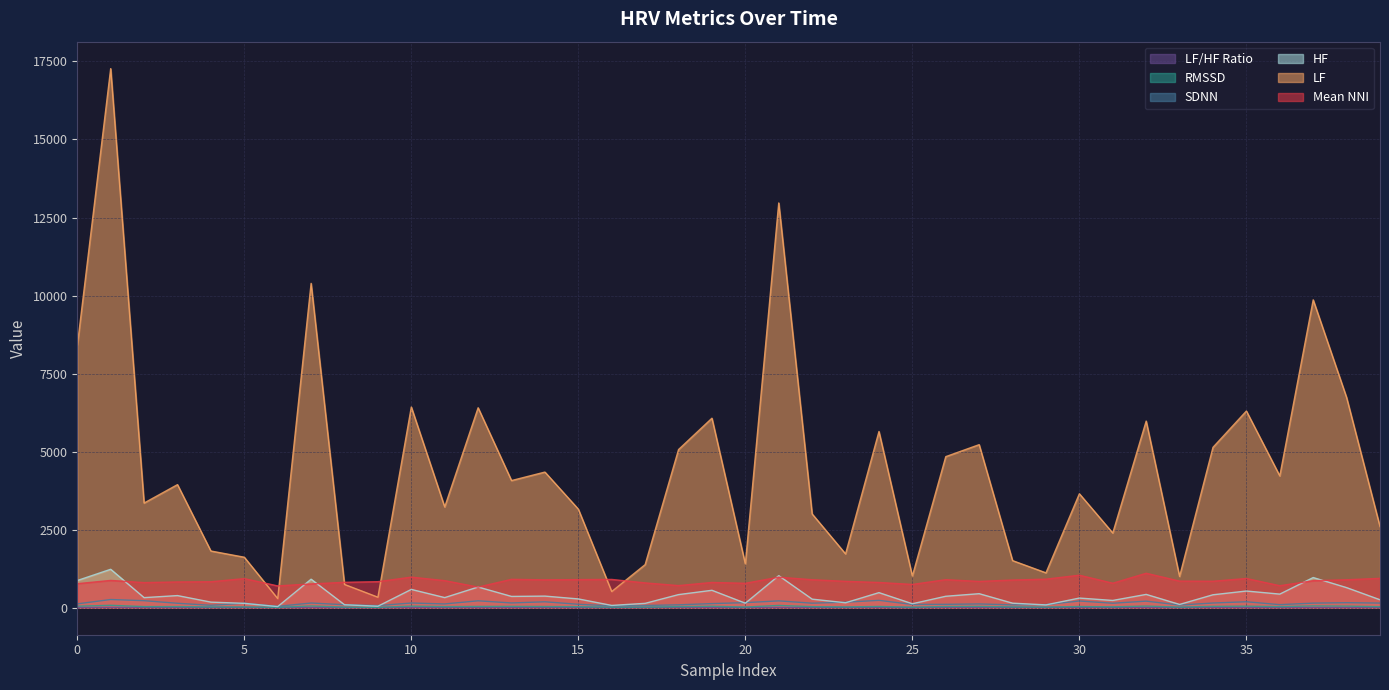

Which series has the widest spread of values?

LF